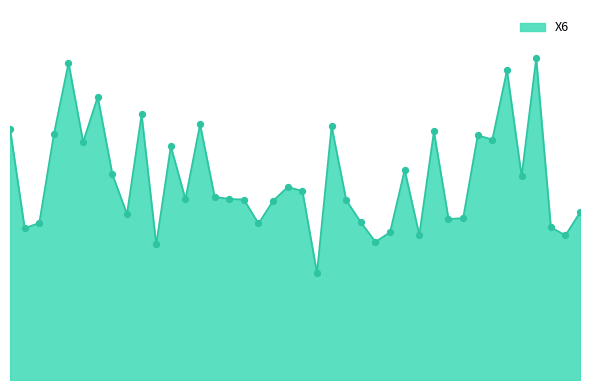

Is this an area chart (filled region under the line)?

Yes